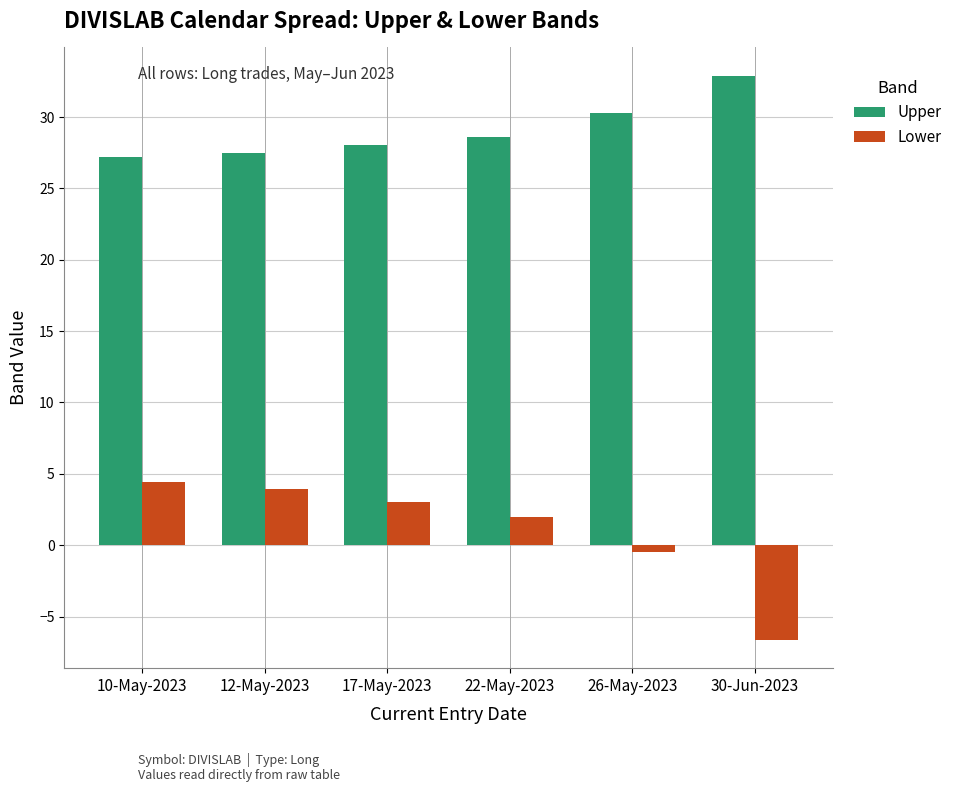

Is the value of Lower at 30-Jun-2023 greater than the value of Upper at 22-May-2023?

No